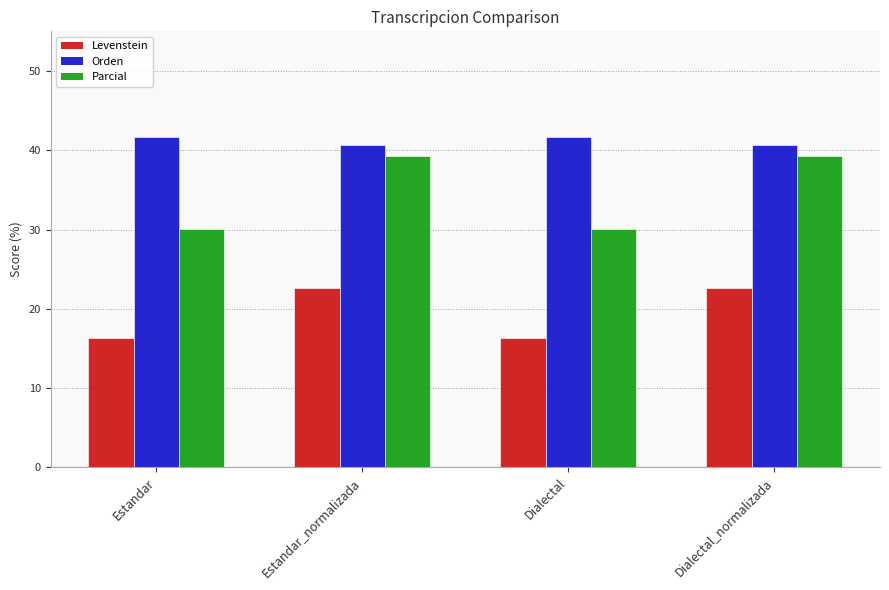

Reading left to right, list all the values displayed in this chart.

Levenstein: 16.4	22.7	16.4	22.7
Orden: 41.7	40.7	41.7	40.7
Parcial: 30.0	39.2	30.0	39.2